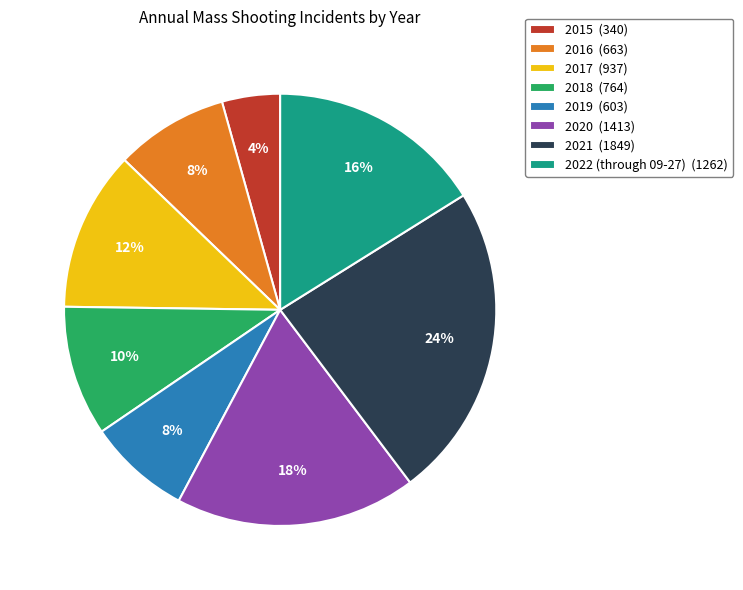

To the nearest percent, what percentage of the pie is 2022 (through 09-27)?

16%